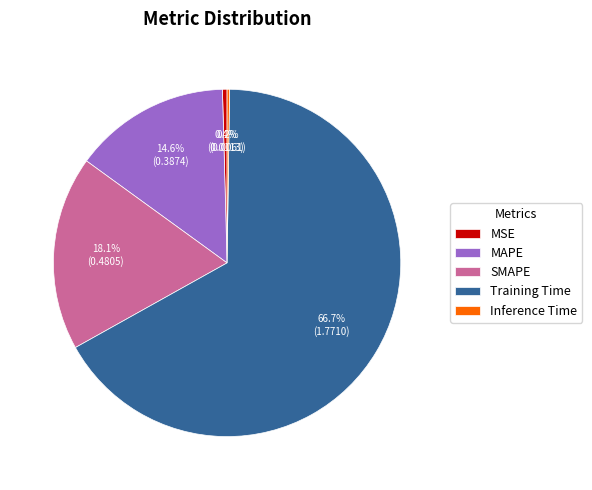

To the nearest percent, what percentage of the pie is MAPE?

15%